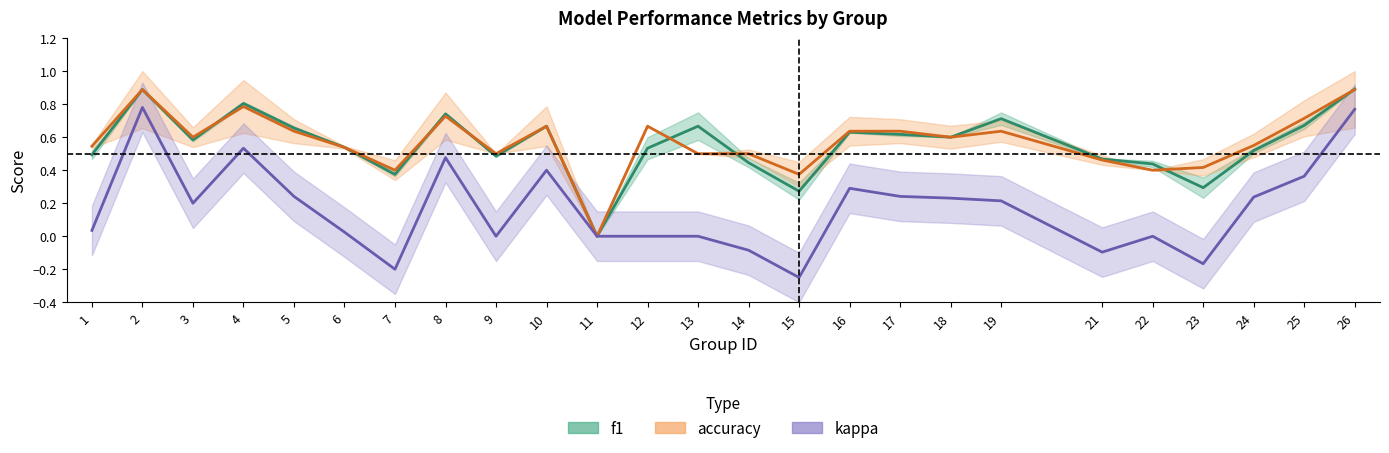

What are all the series names shown in the legend?

f1, accuracy, kappa